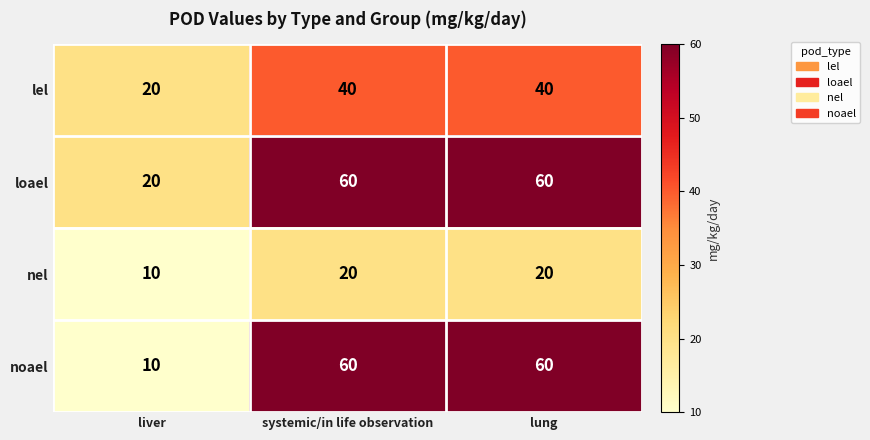

Reading left to right, list all the values displayed in this chart.

lel: liver=20	systemic/in life observation=40	lung=40
loael: liver=20	systemic/in life observation=60	lung=60
nel: liver=10	systemic/in life observation=20	lung=20
noael: liver=10	systemic/in life observation=60	lung=60